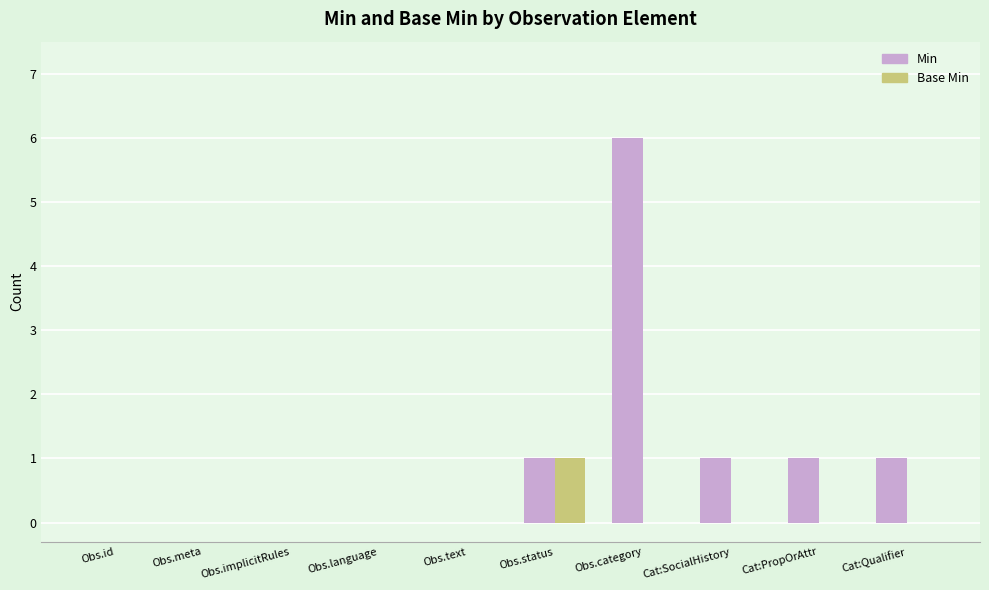

How many groups of bars are there?

10